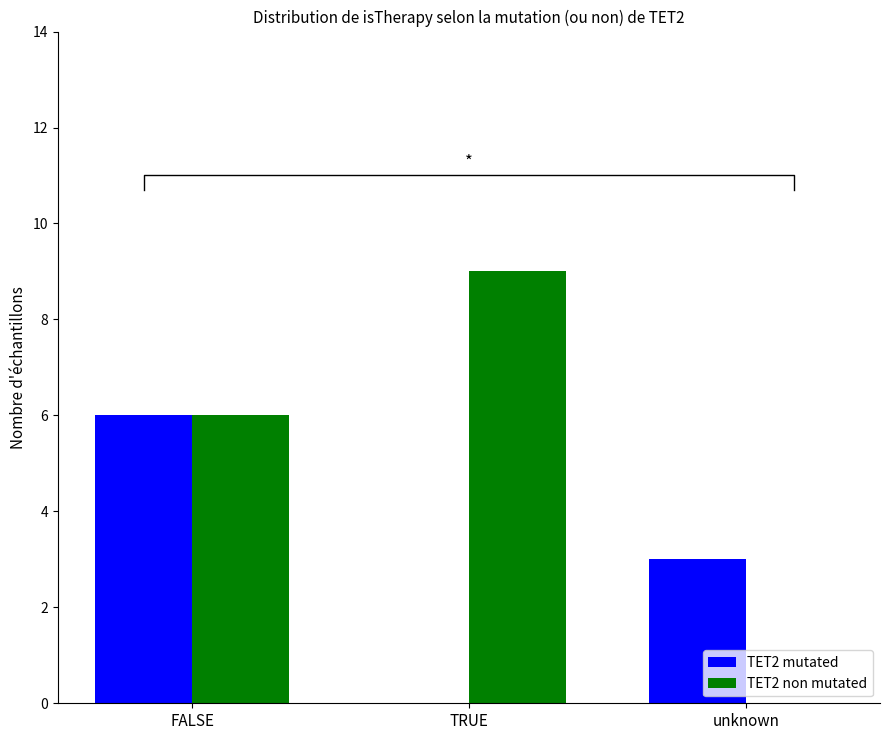

At which category is the sum across all series the highest?

FALSE